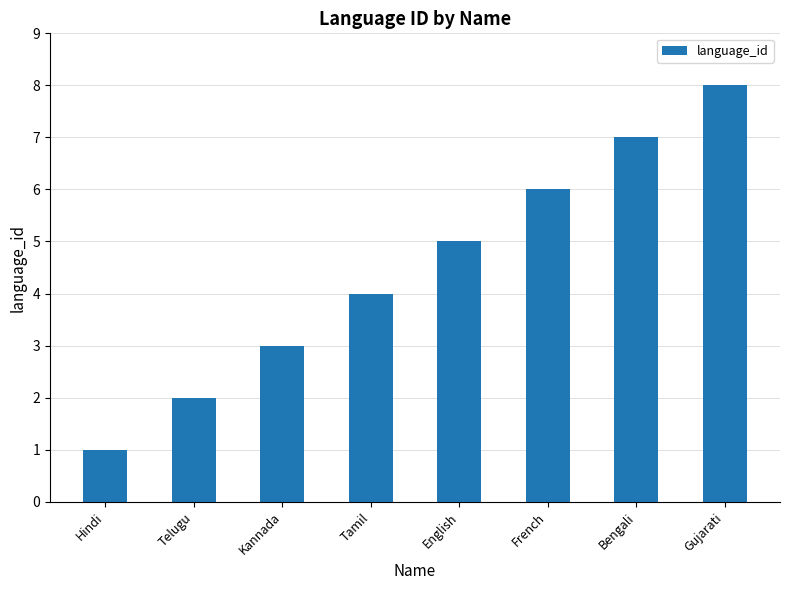

Reading left to right, list all the values displayed in this chart.

Hindi=1	Telugu=2	Kannada=3	Tamil=4	English=5	French=6	Bengali=7	Gujarati=8